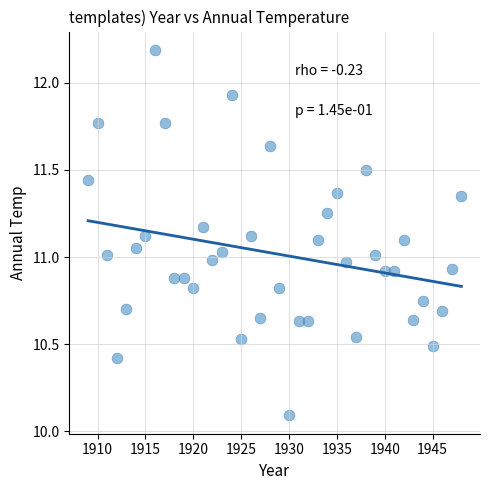

What is the range of Y values (max minus min)?

2.1